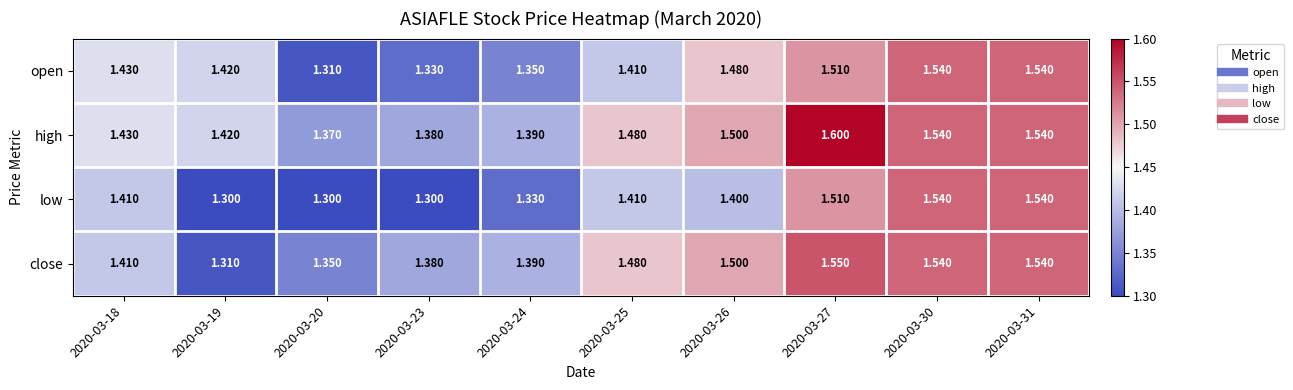

Which series has the largest total across all categories?

high